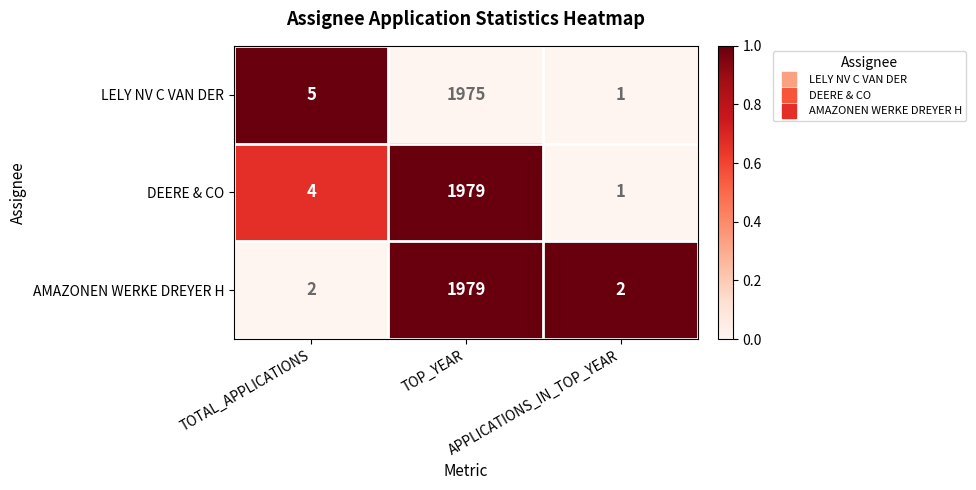

At which category is the sum across all series the highest?

TOP_YEAR